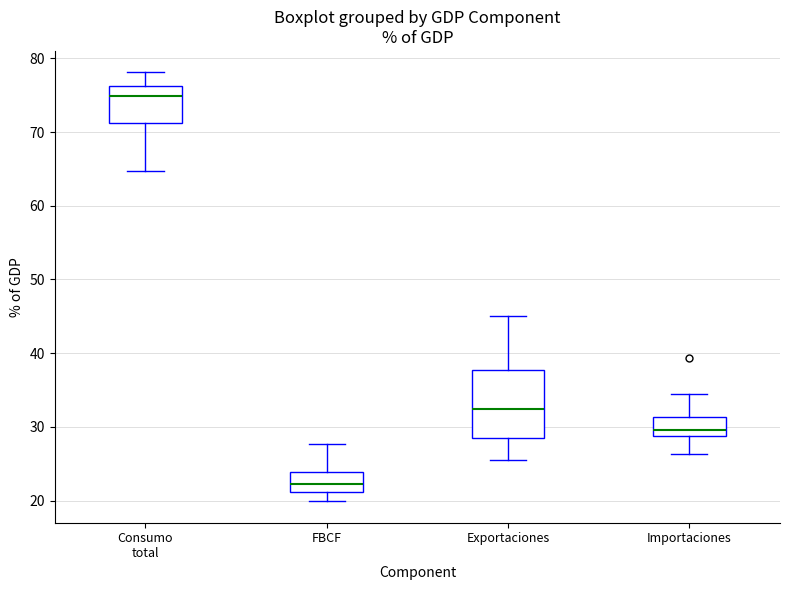

Which box has the highest median line?

Consumo total